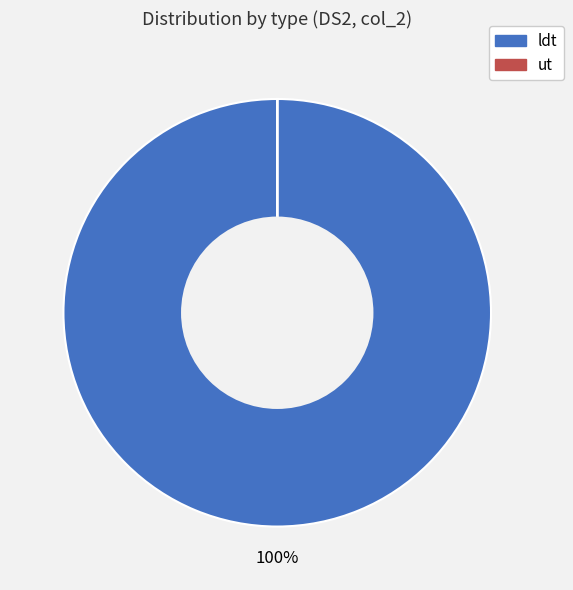

Which slice represents more than half of the pie?

ldt